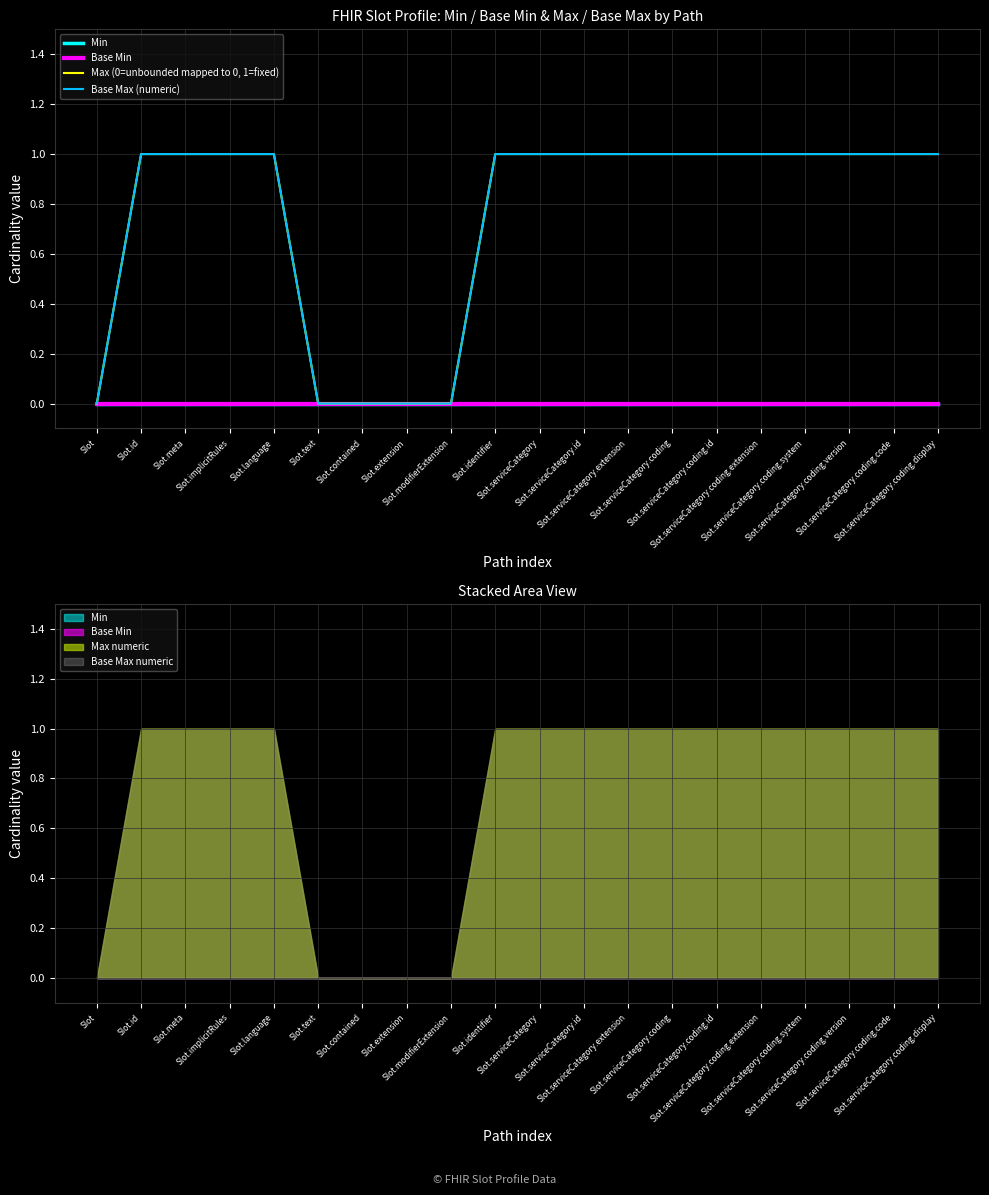

Where is Base Max (numeric) nearest to the value 0?

Slot